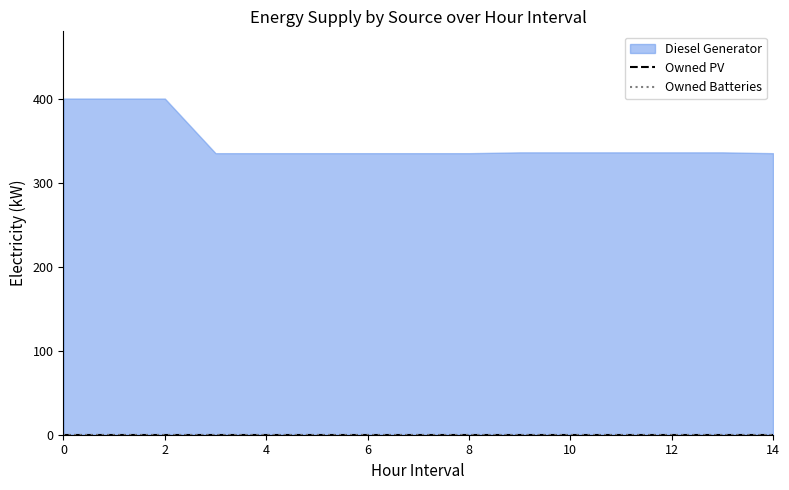

Does the chart have visible grid lines?

No